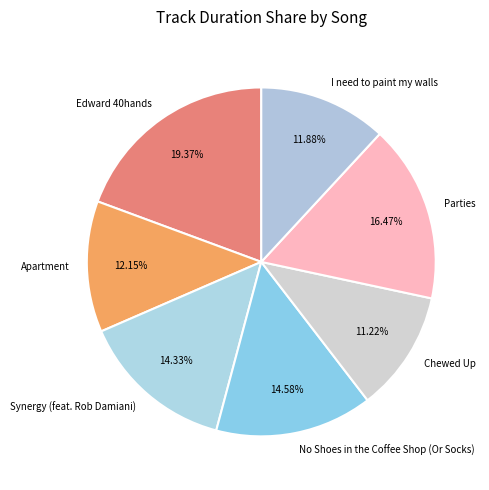

What is the largest slice in the pie chart?

Edward 40hands